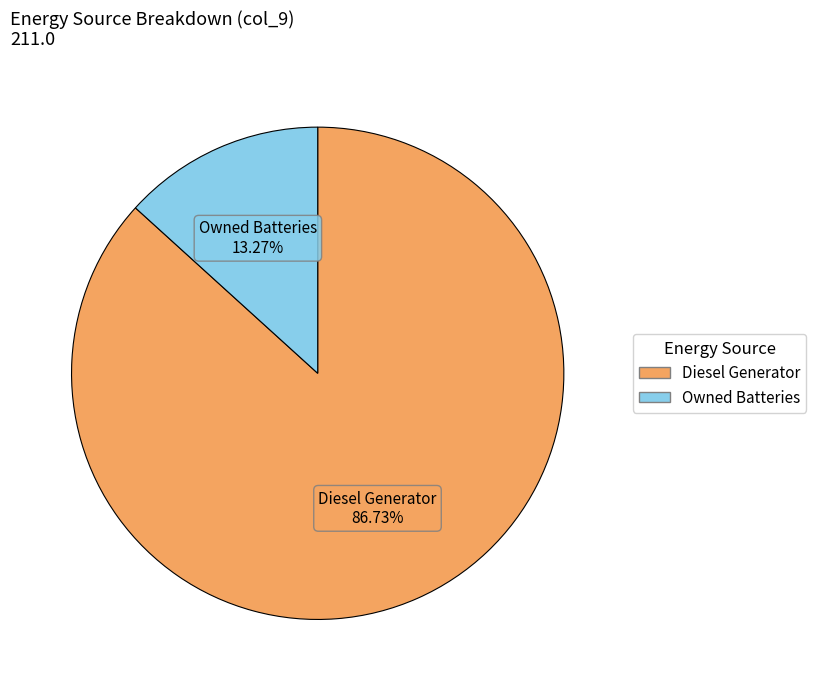

How many segments does this pie chart have?

2